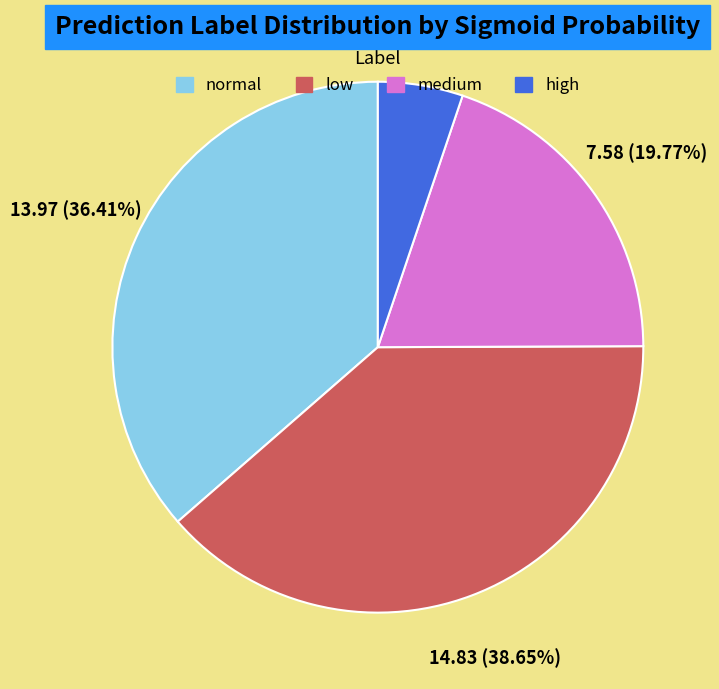

Is there a majority slice in this chart?

No